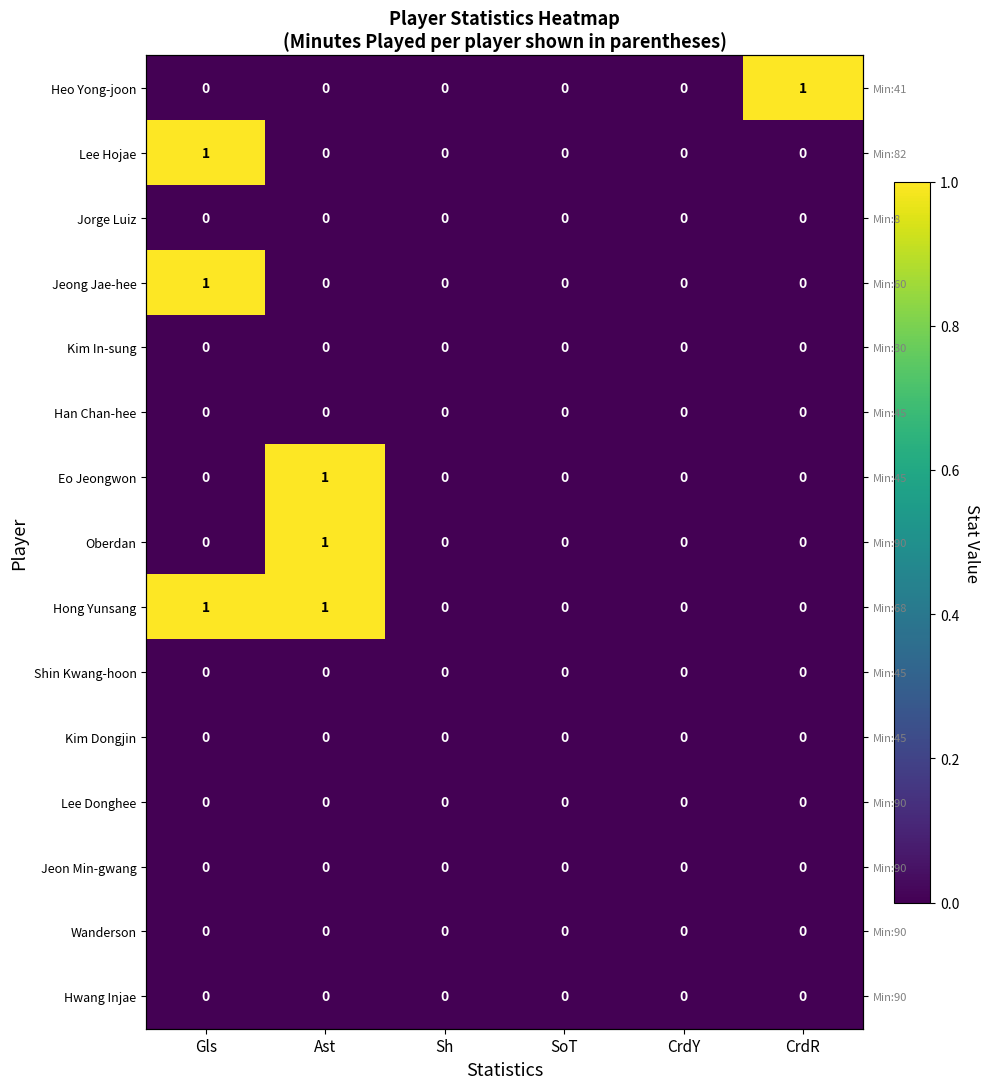

The Lee Hojae series shows 1 at CrdY. True or false?

False